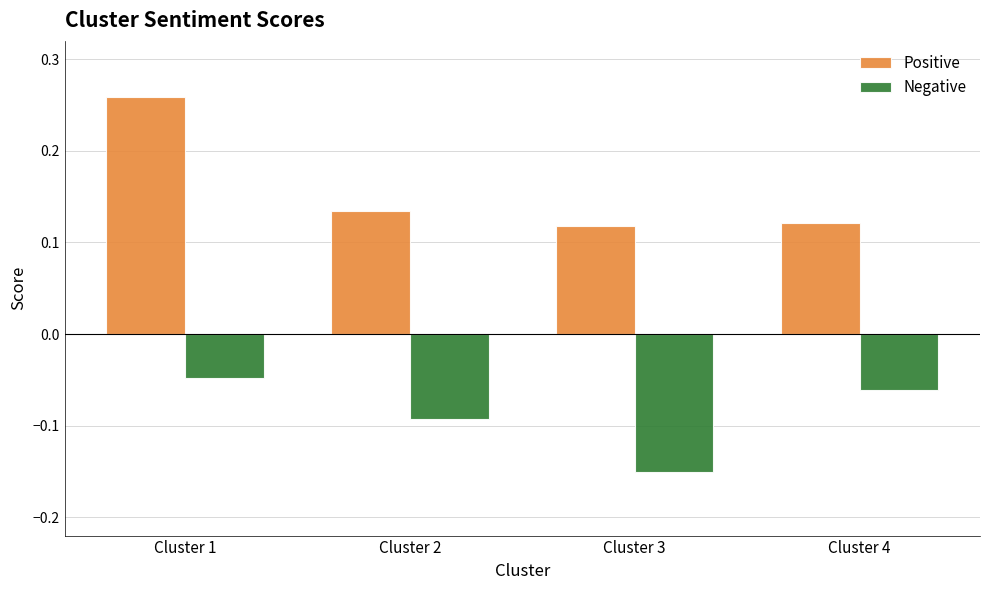

Between Cluster 1 and Cluster 3, which series saw the biggest shift?

Positive